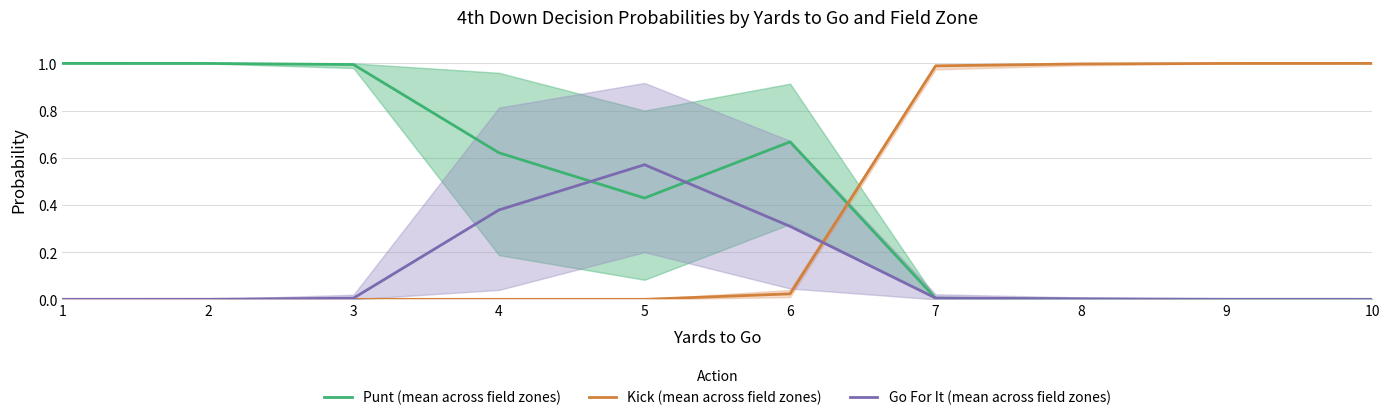

What is the greatest value displayed?

1.0